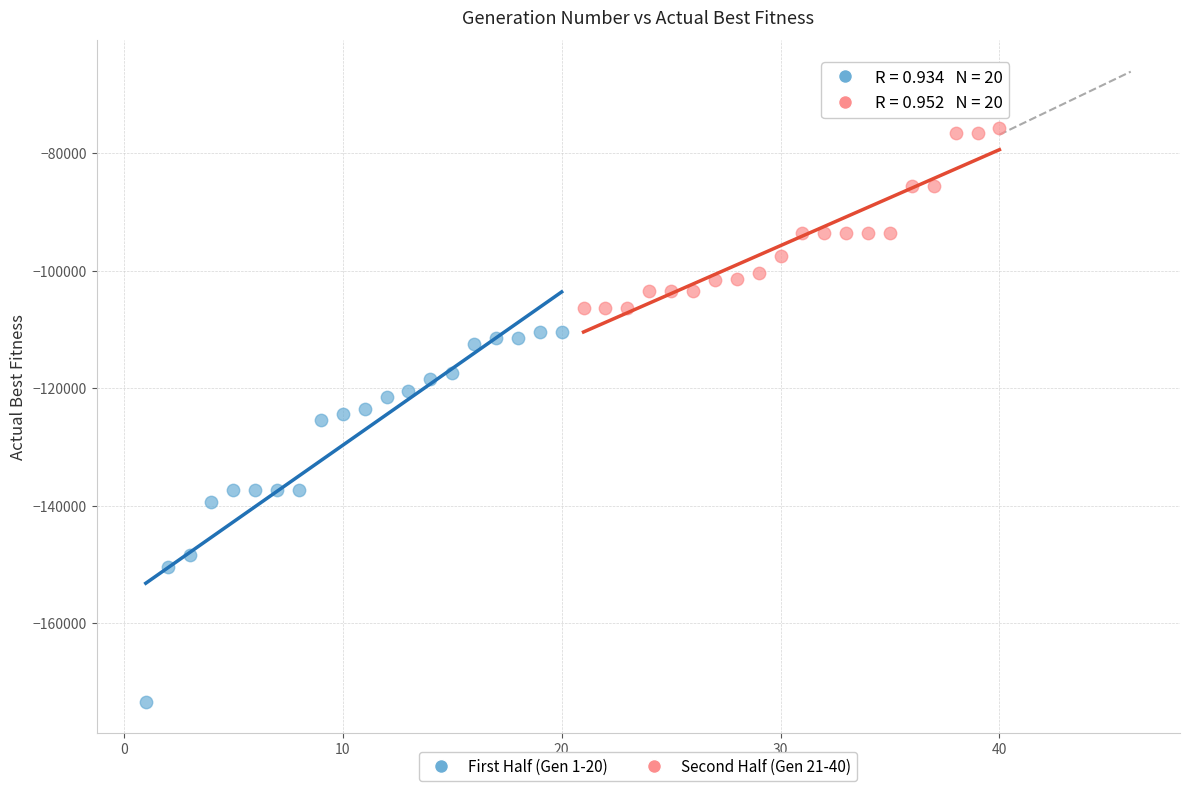

Which series contains the lowest Y value?

First Half (Gen 1-20)